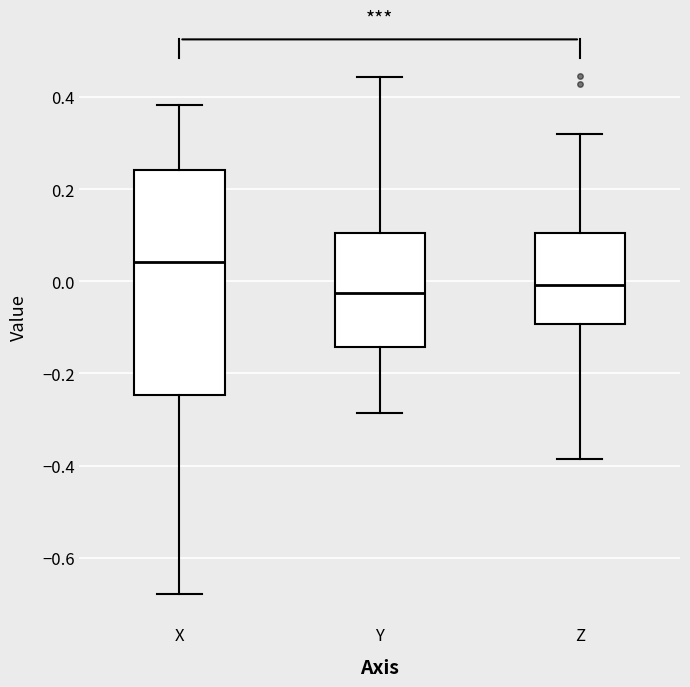

Which box is the tallest, from its lower edge to its upper edge?

X